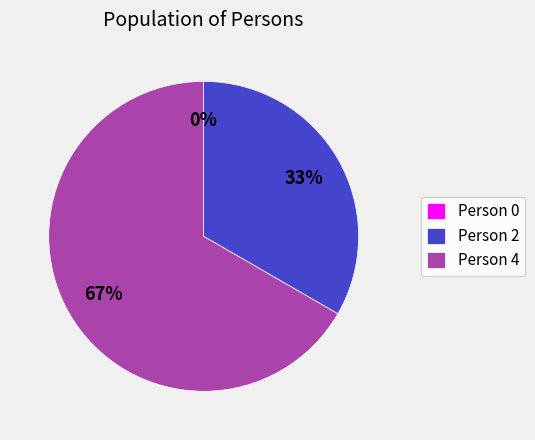

Which category has the smallest portion of the pie?

Person 0